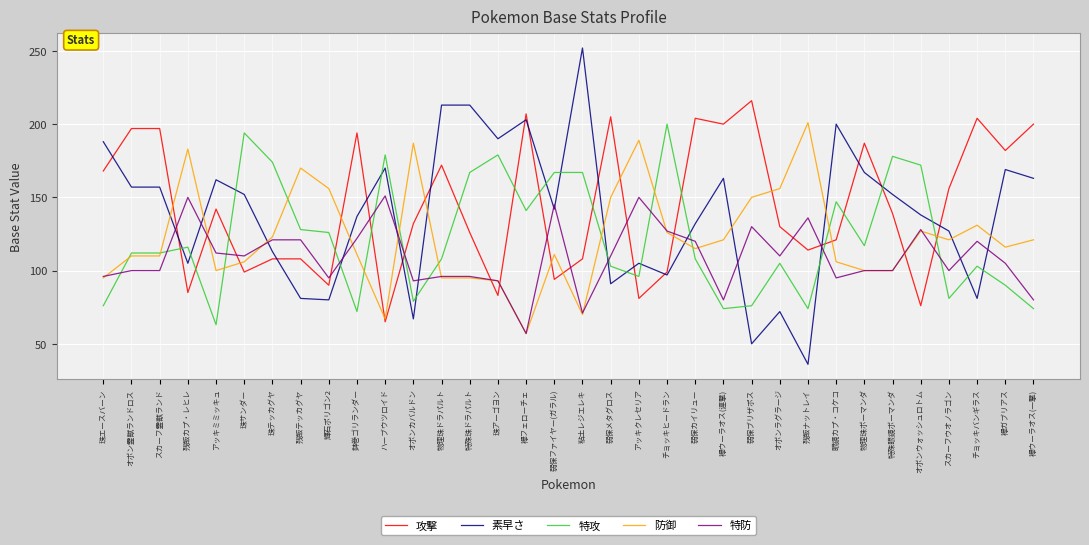

What position from the left is ハーブウツロイド?

11